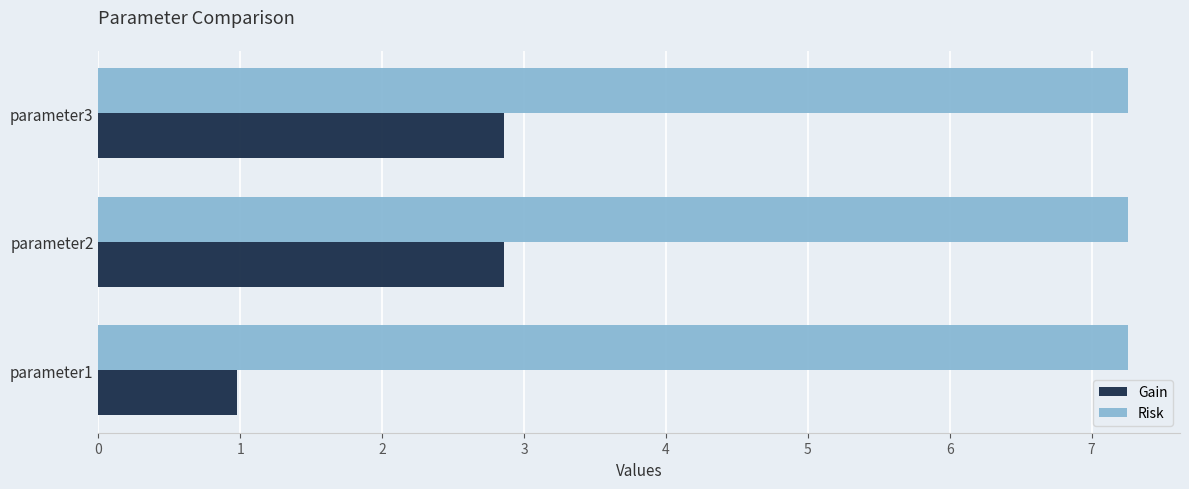

What is the sum of all Risk values?

21.8